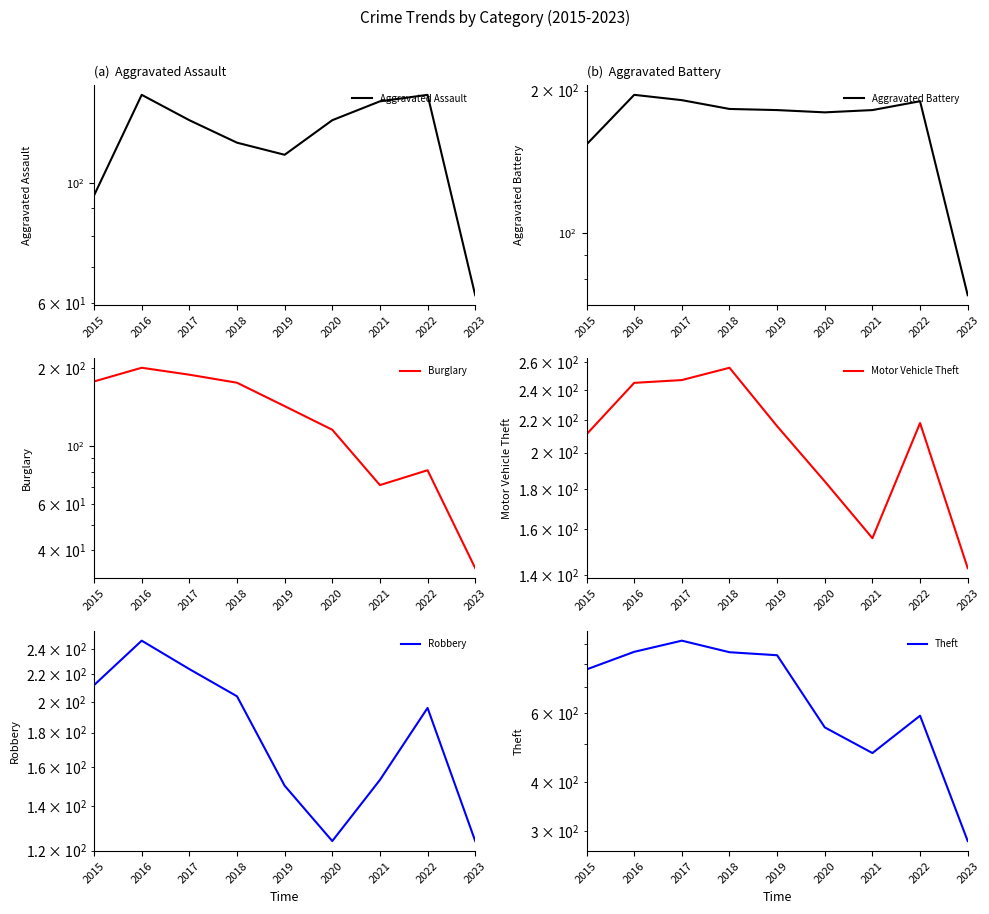

Is it true that Theft equals 774 at 2015?

True